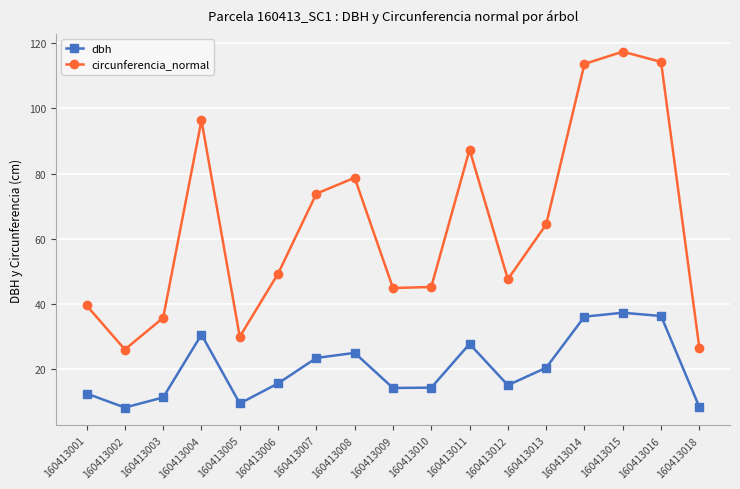

Which series changed the most between 160413007 and 160413009?

circunferencia_normal